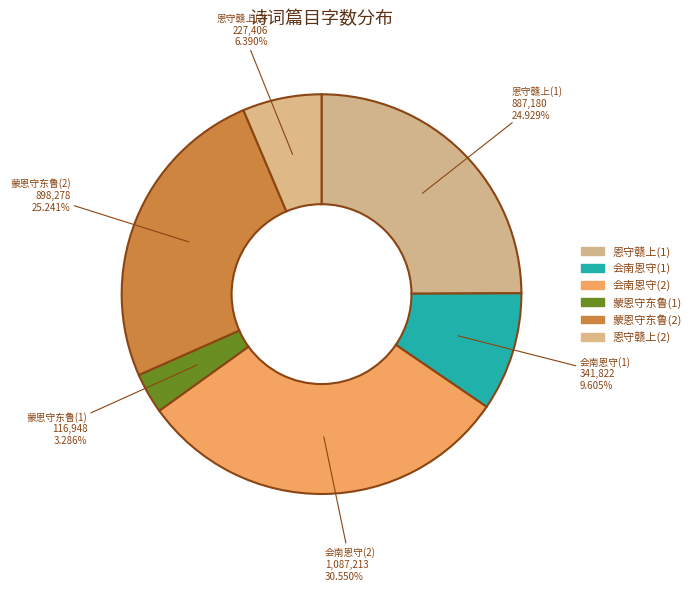

How many segments does this pie chart have?

6